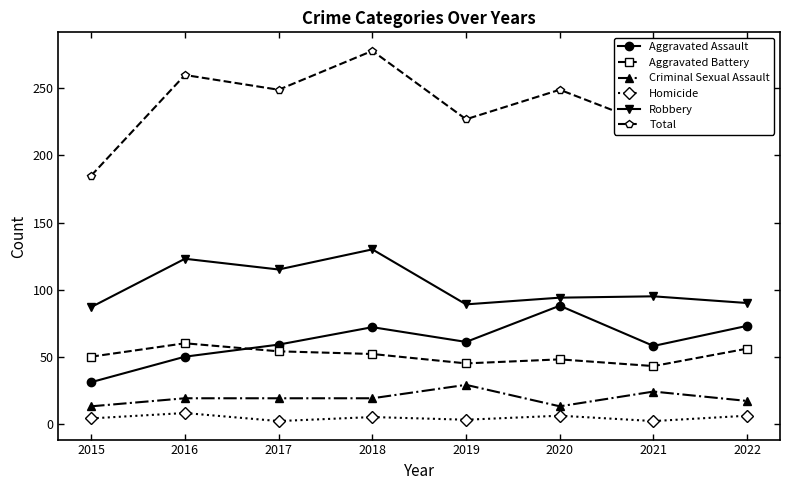

What are all the series names shown in the legend?

Aggravated Assault, Aggravated Battery, Criminal Sexual Assault, Homicide, Robbery, Total